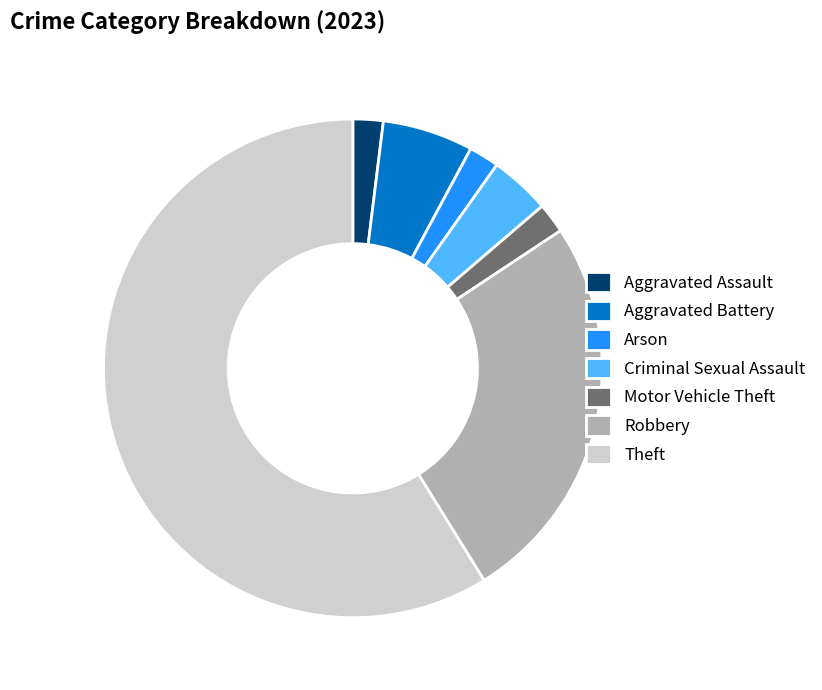

How many segments does this pie chart have?

7